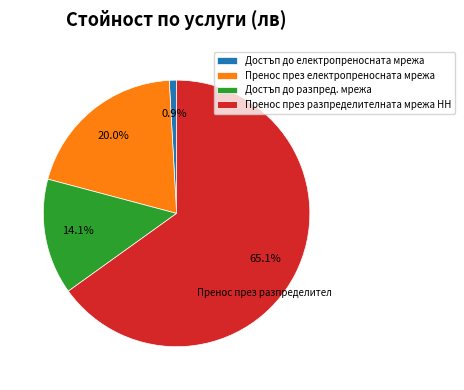

True or false: Достъп до електропреносната мрежа accounts for 6% of the total.

False